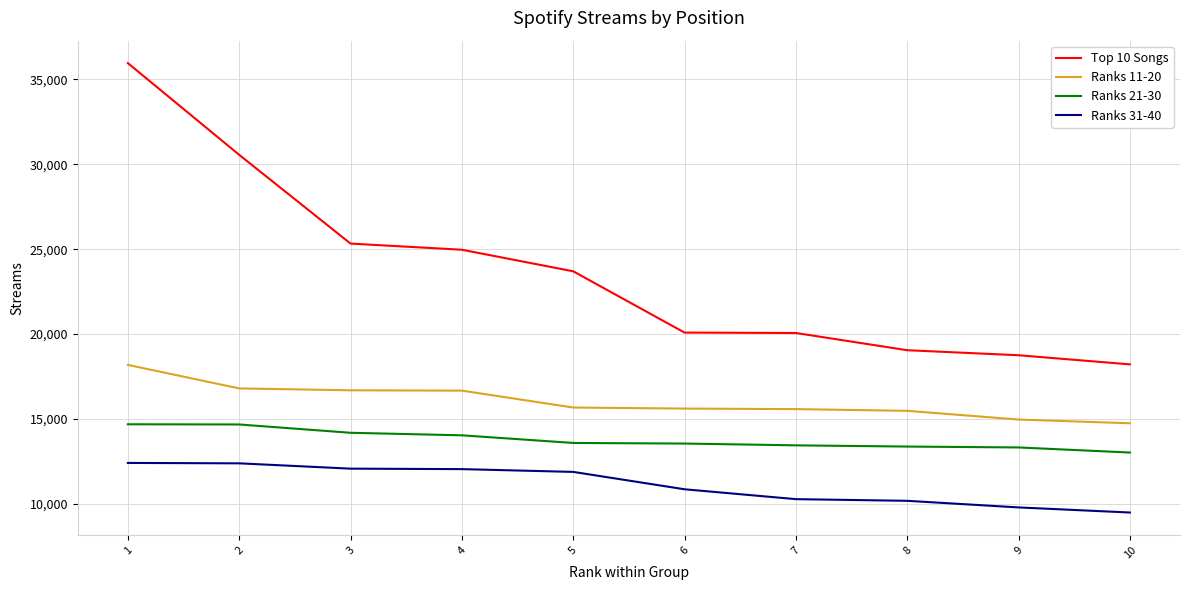

True or false: Ranks 21-30 and Ranks 31-40 cross at least once.

False